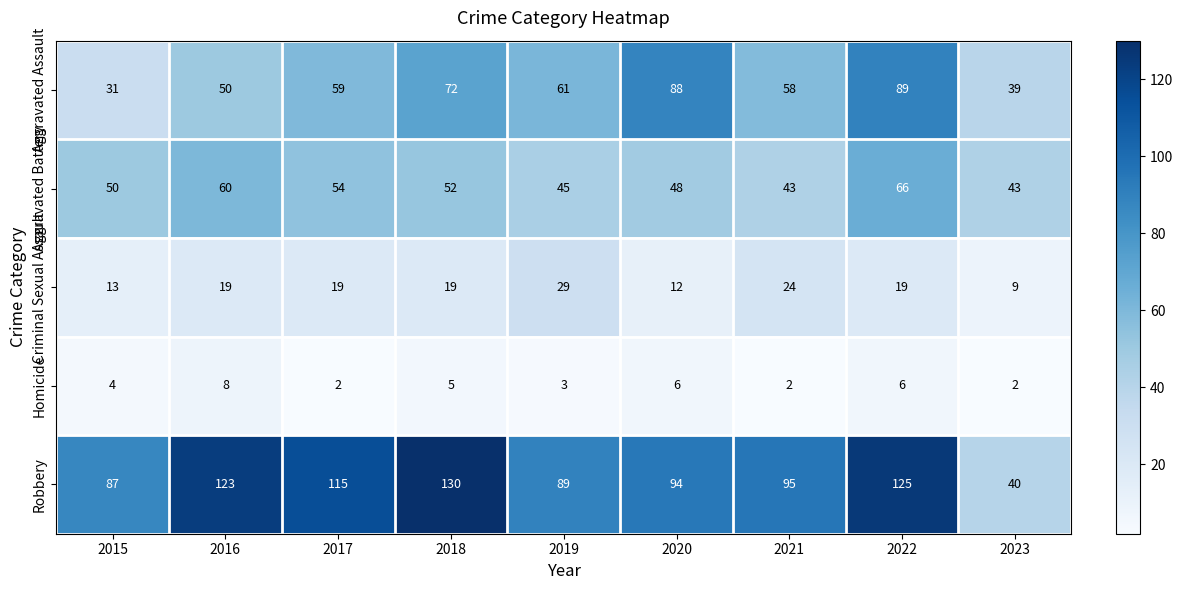

The Criminal Sexual Assault series shows 21 at 2020. True or false?

False